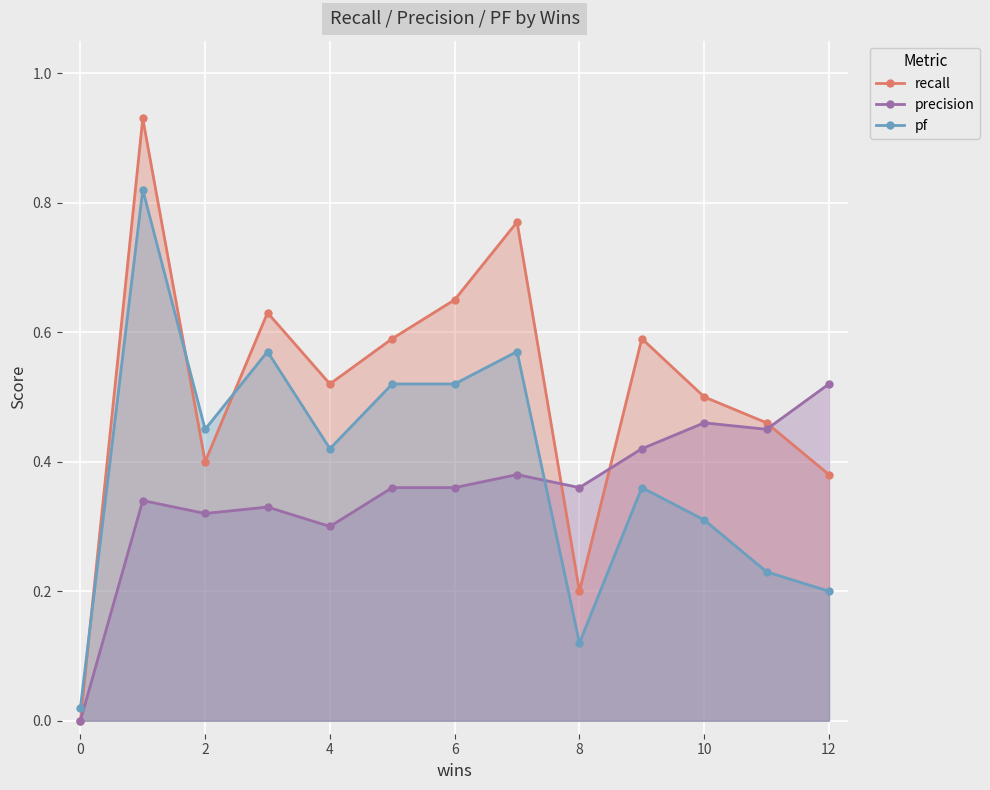

Does the chart display data point markers on the line(s)?

Yes